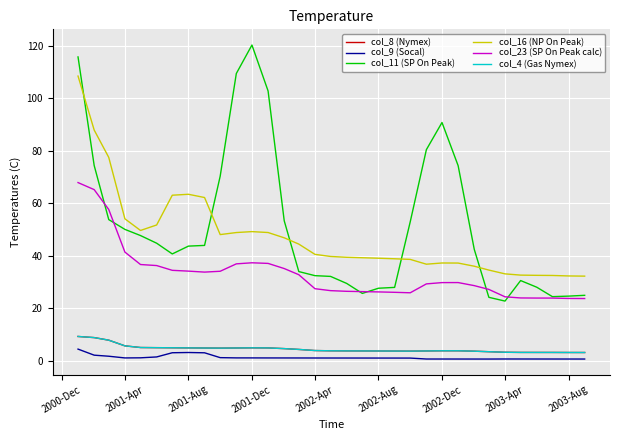

True or false: col_16 (NP On Peak) and col_8 (Nymex) cross at least once.

False